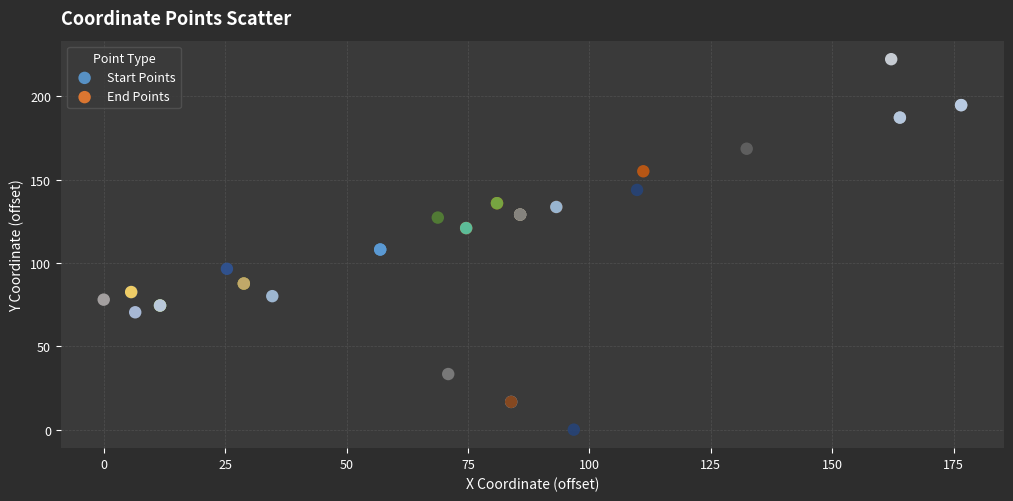

Which series reaches the maximum Y coordinate?

End Points